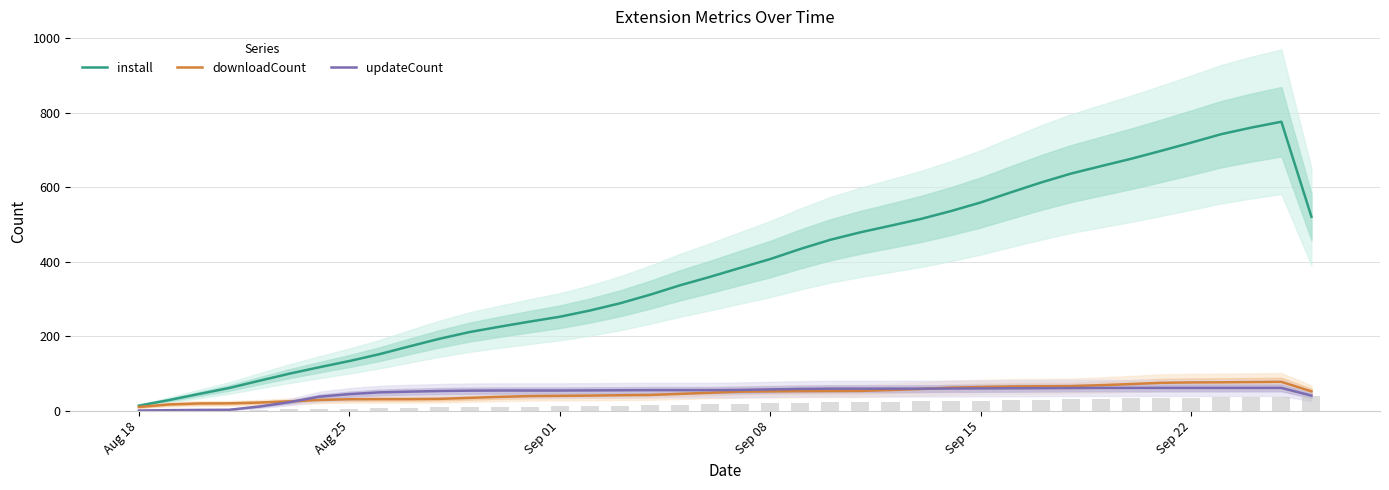

Which series has the largest total across all categories?

install